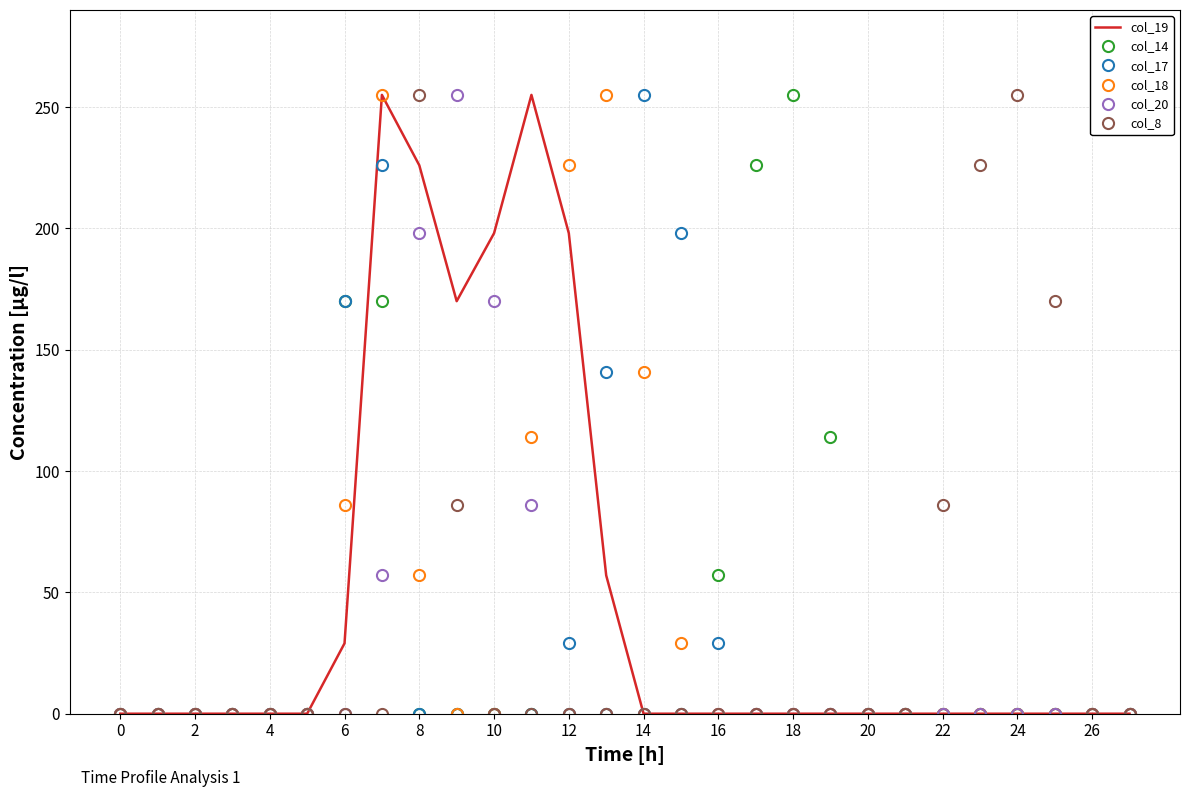

Is it true that col_18 equals 116 at 20?

False